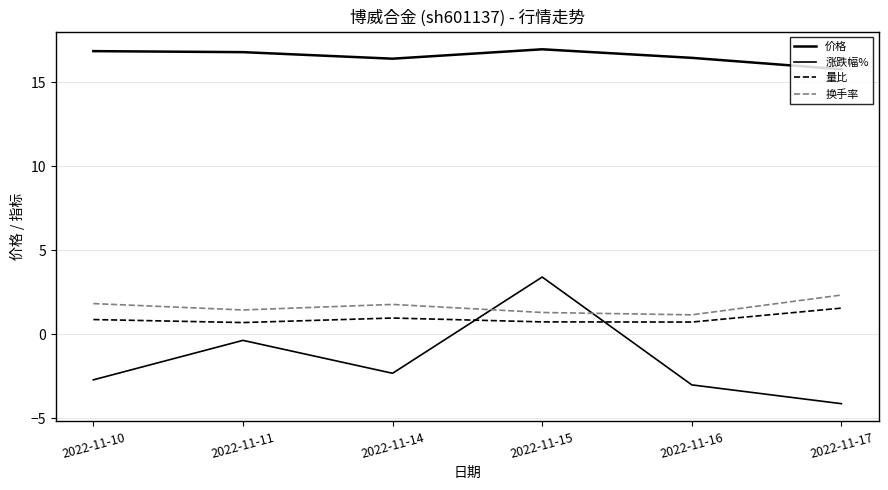

How many lines are shown in the chart?

4